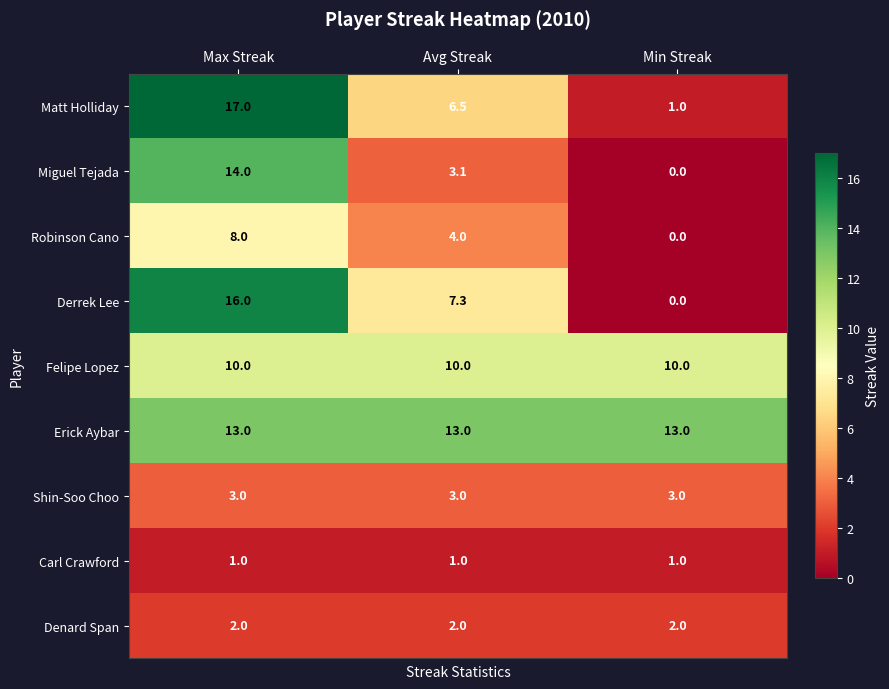

The value of Shin-Soo Choo at Avg Streak is 0.9. True or false?

False